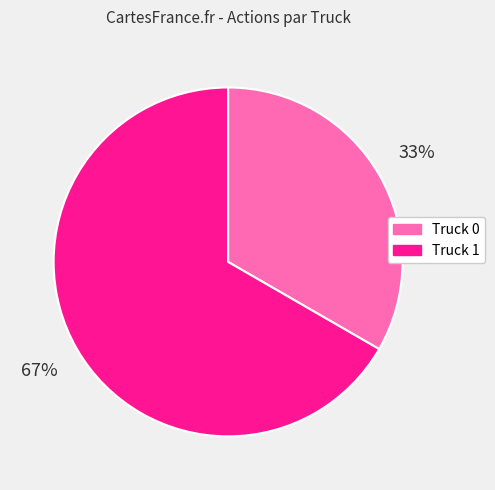

What is the largest slice in the pie chart?

Truck 1